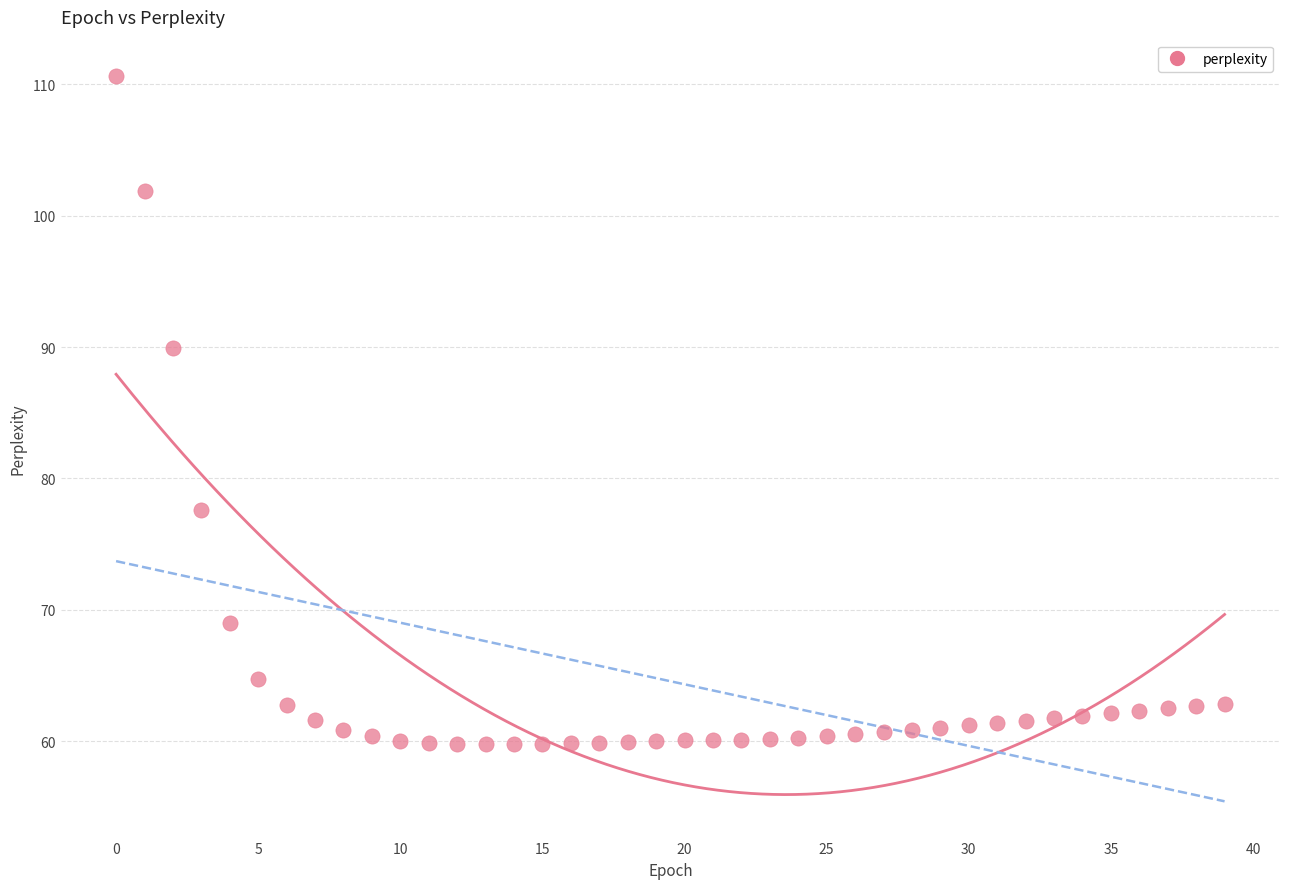

What Y value in the scatter plot is closest to 85?

89.9